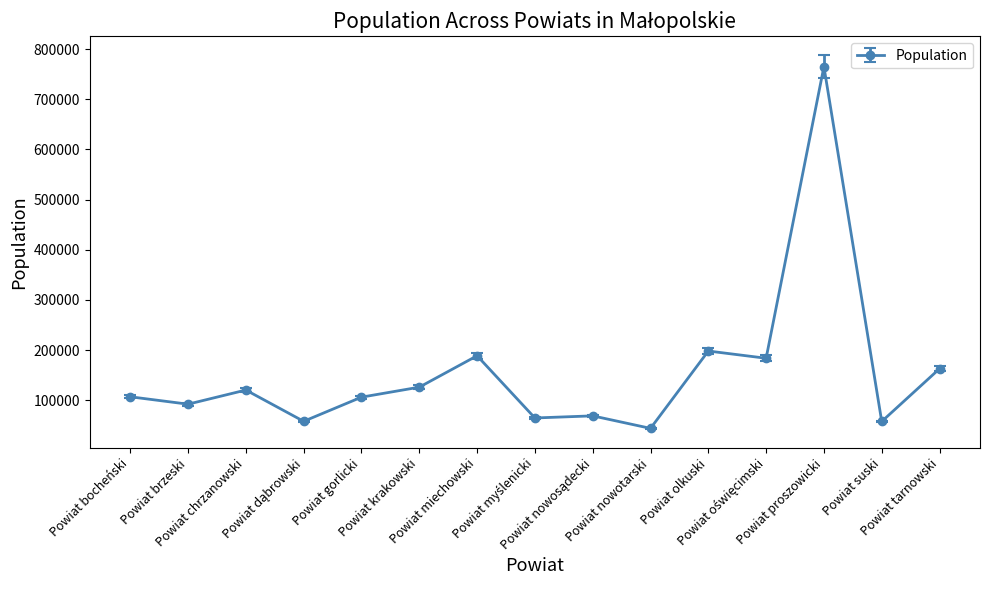

What is the average value?

156058